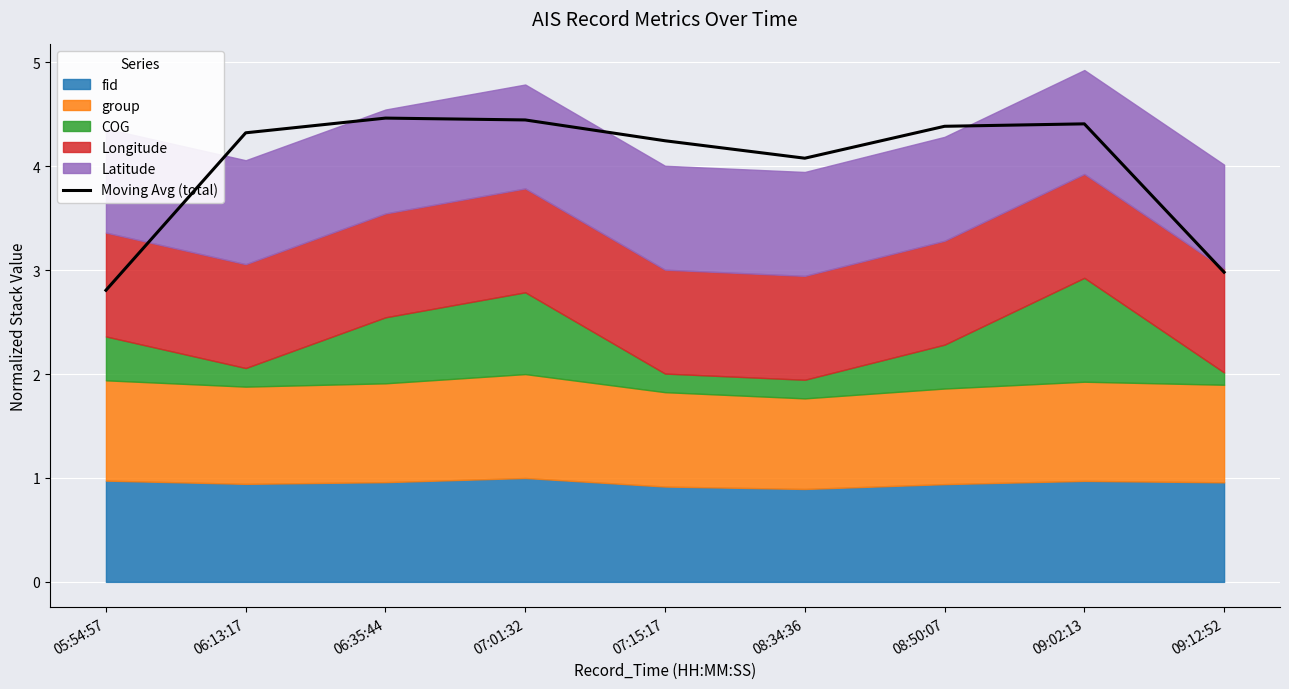

Approximately how many times larger is the value at 06:13:17 compared to 05:54:57?

1.5